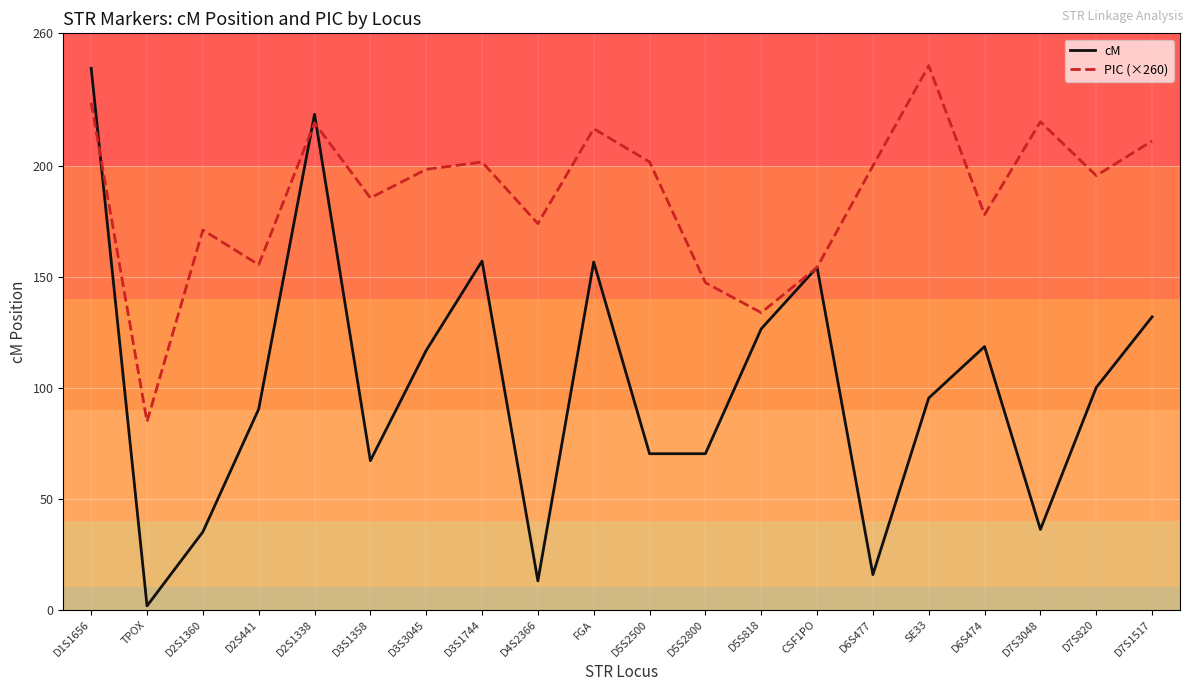

What is the spread (max minus min) of values at D2S1360?

136.2